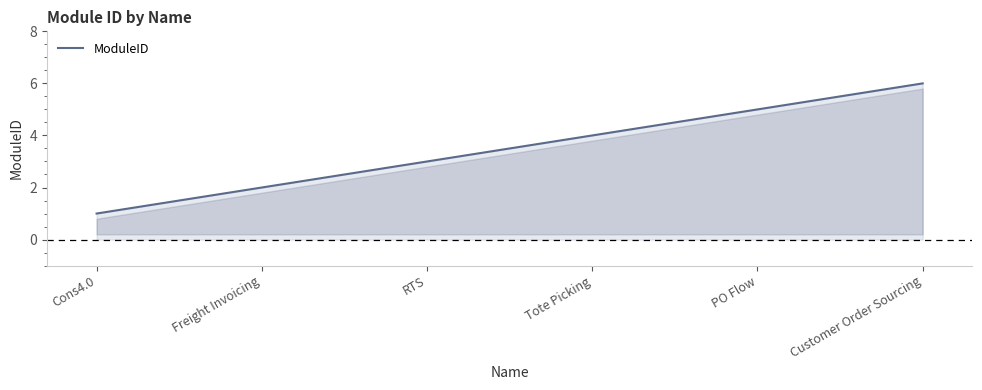

What value does the data have at Customer Order Sourcing?

6